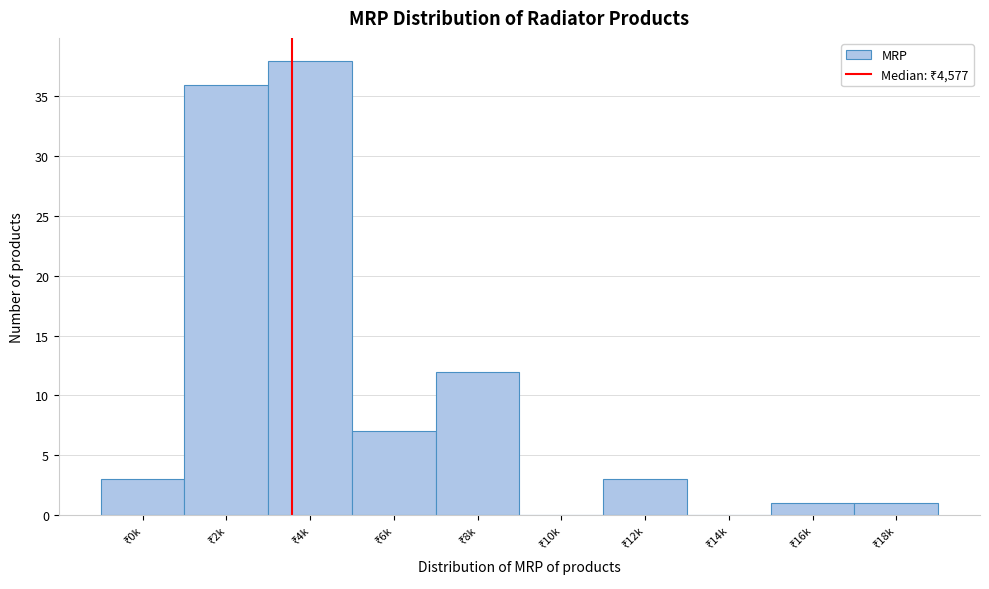

What is the greatest value displayed?

38